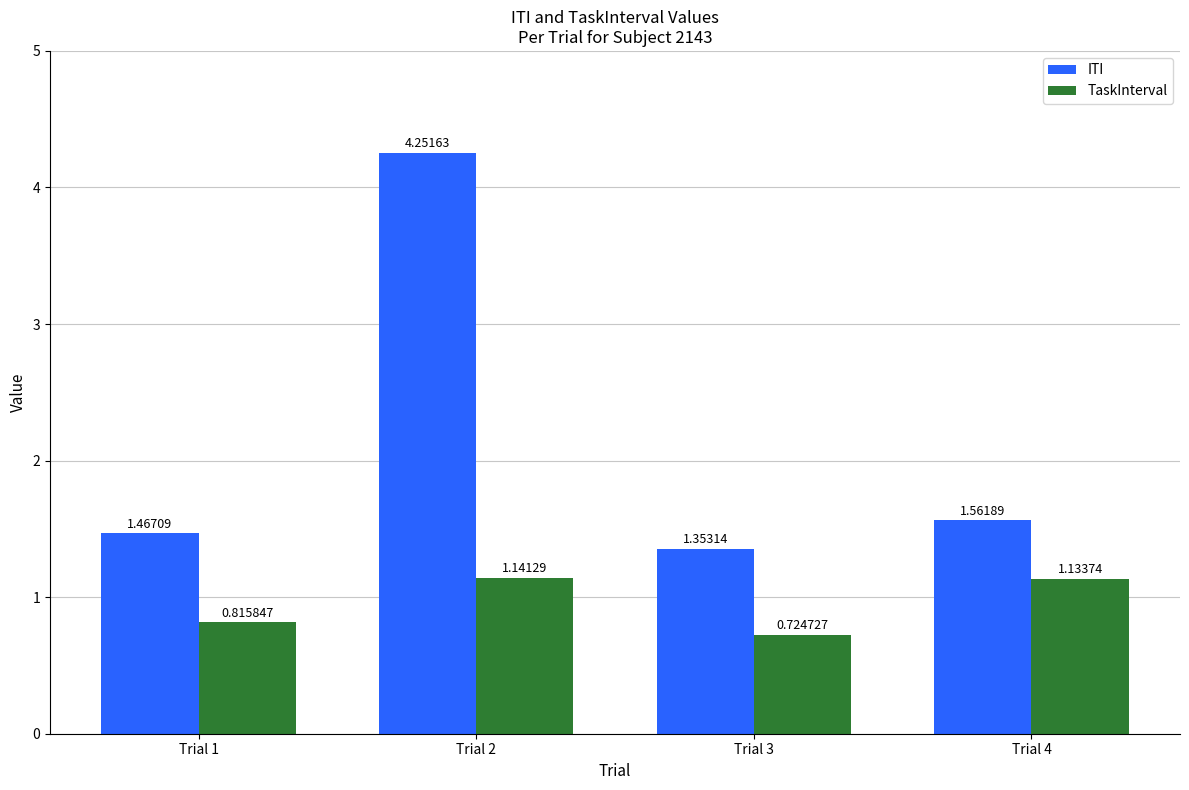

How many data points in TaskInterval are less than 1?

2